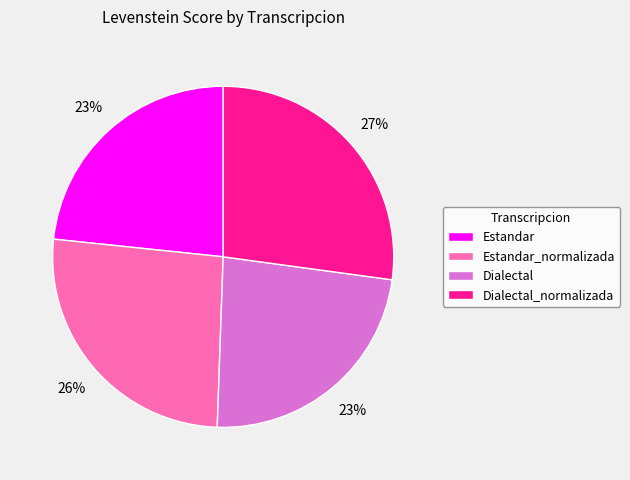

The Estandar_normalizada slice represents 16% of the pie. True or false?

False